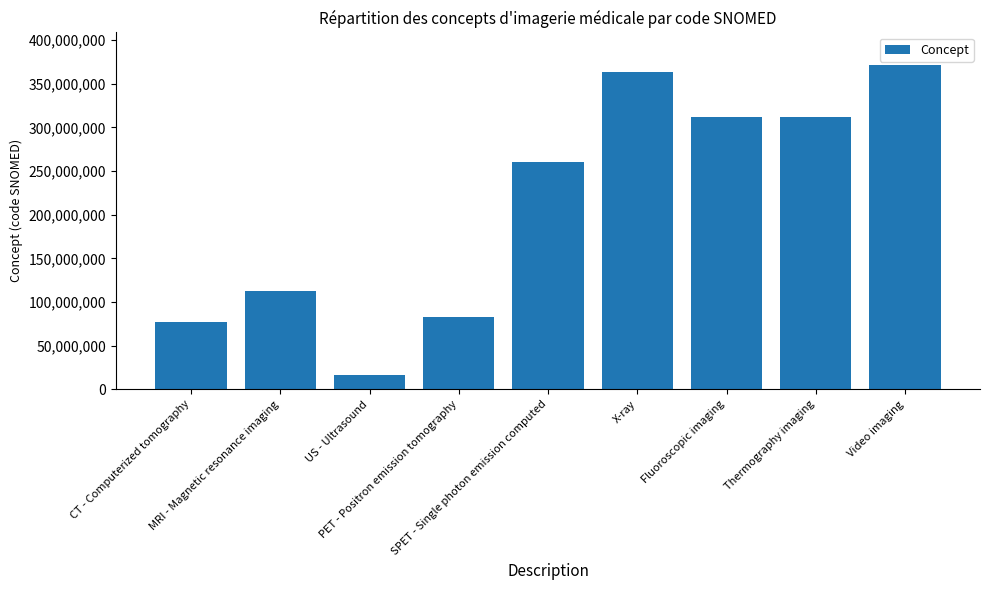

What is the ratio of the value at SPET - Single photon emission computed to the value at CT - Computerized tomography?

3.4